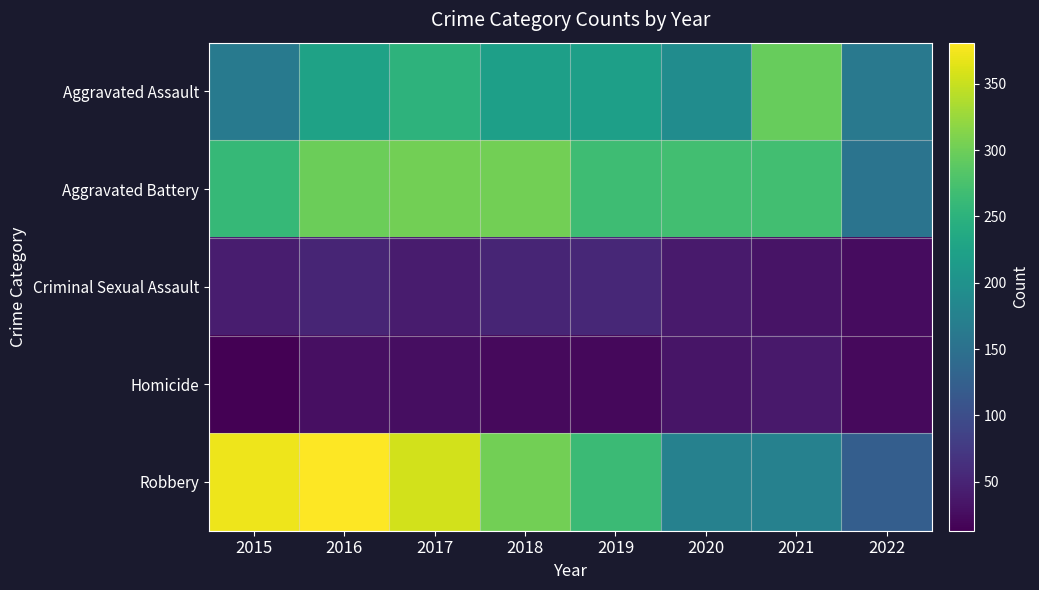

Which series changed the most between 2015 and 2018?

Robbery